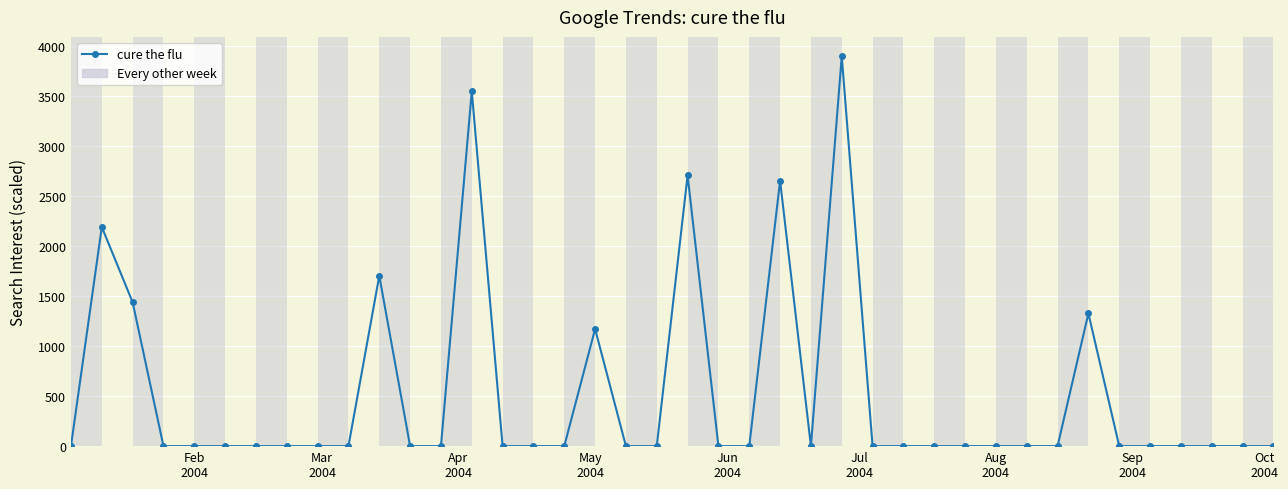

How many data points are above 0?

9